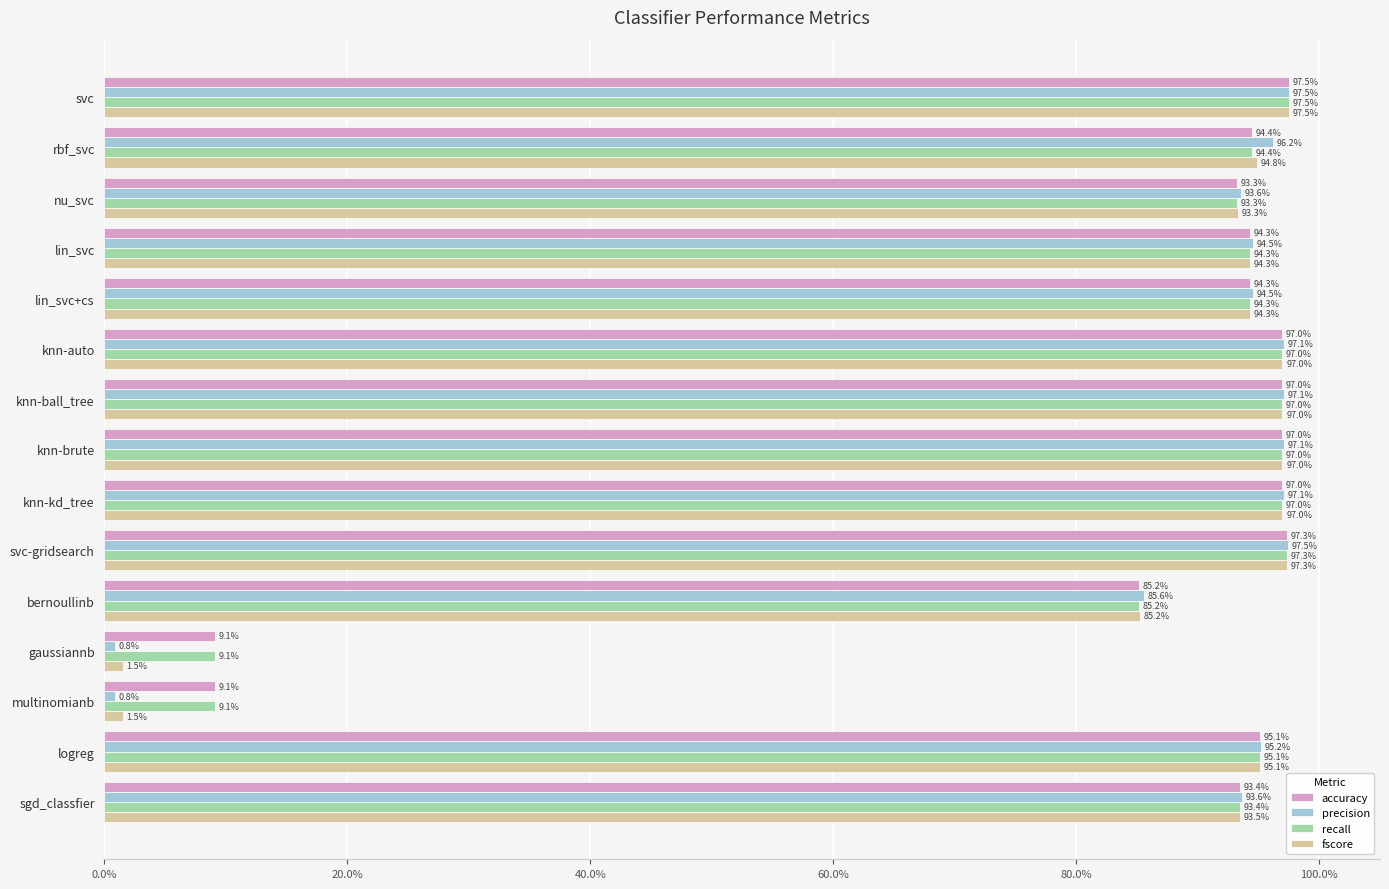

What is the average value of the recall series?

0.8